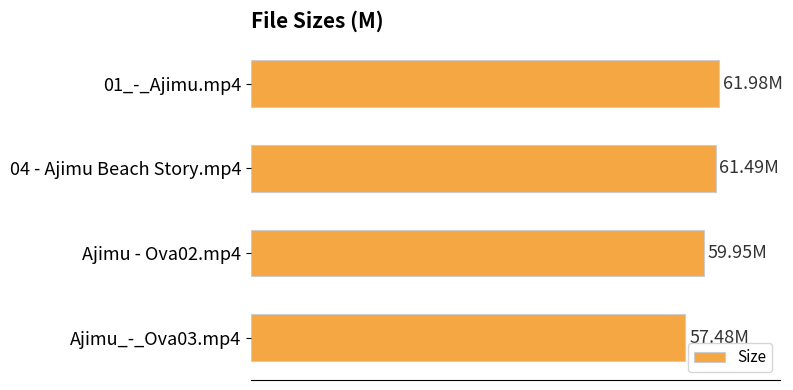

What is the difference between the maximum and second lowest values?

2.0